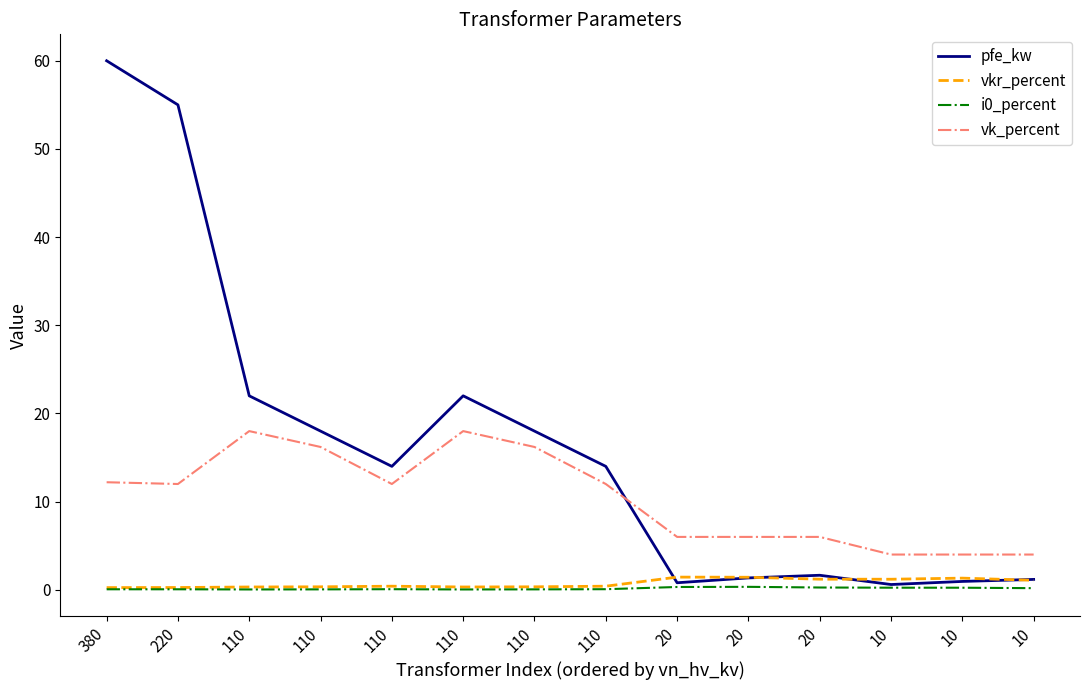

List the labels in order of vk_percent value, largest first.

110, 110, 110, 110, 380, 220, 110, 110, 20, 20, 20, 10, 10, 10